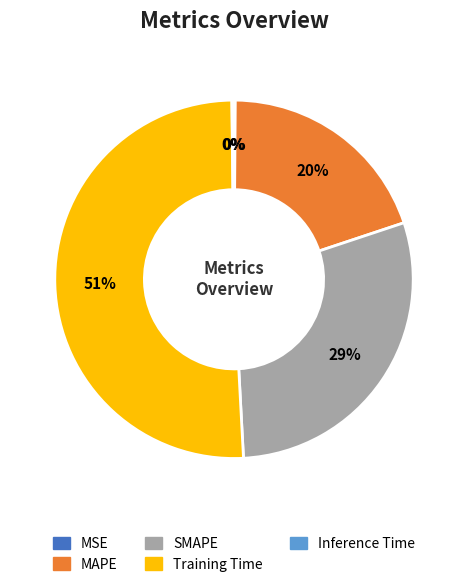

To the nearest percent, what is the difference between the largest and smallest slice percentages?

51%